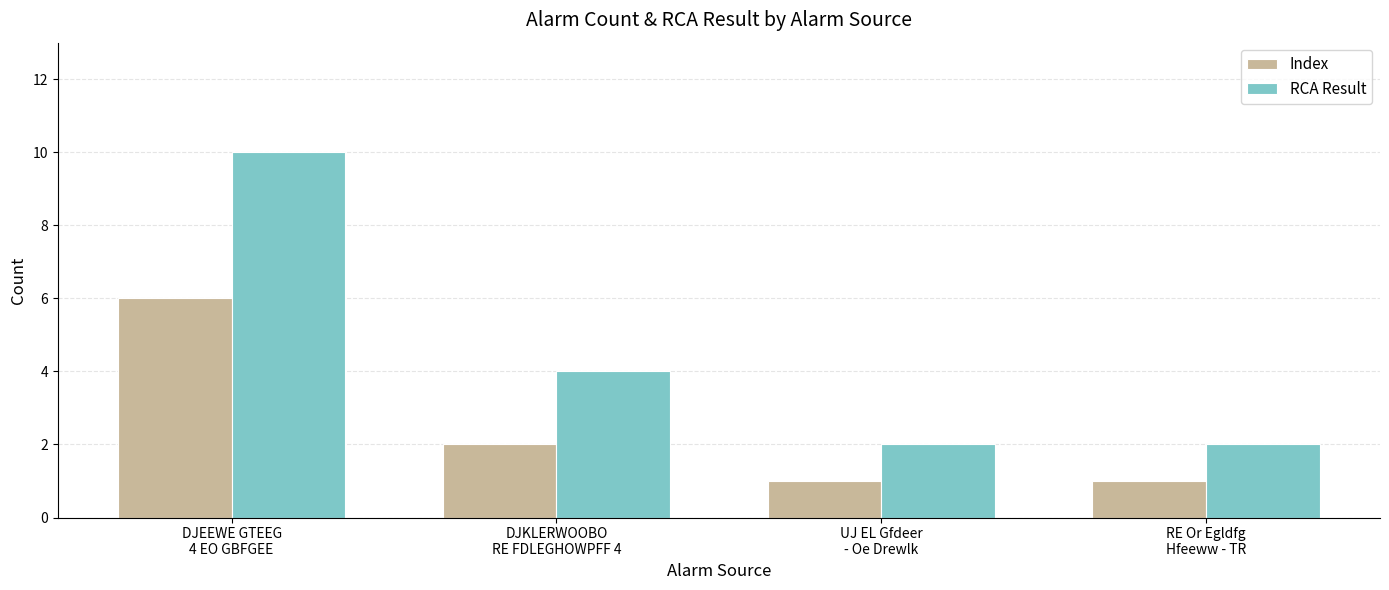

What is the difference between the maximum and minimum values in the RCA Result series?

8